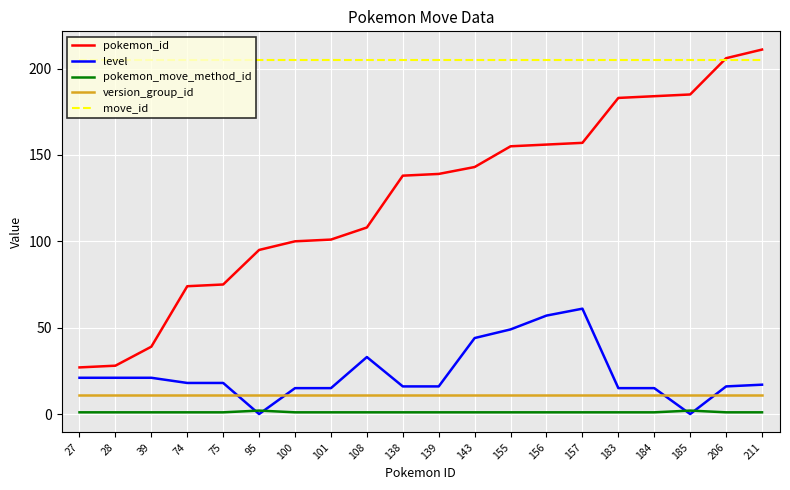

What is the average value of the version_group_id series?

11